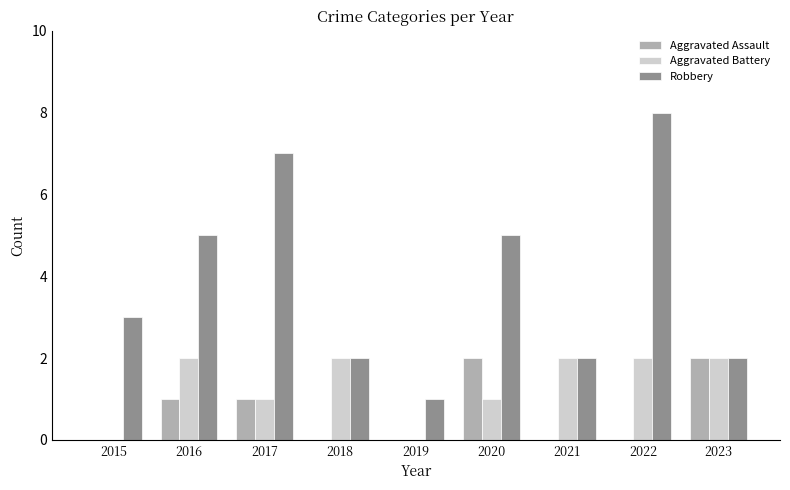

Is the value of Aggravated Assault at 2023 greater than the value of Aggravated Battery at 2019?

Yes